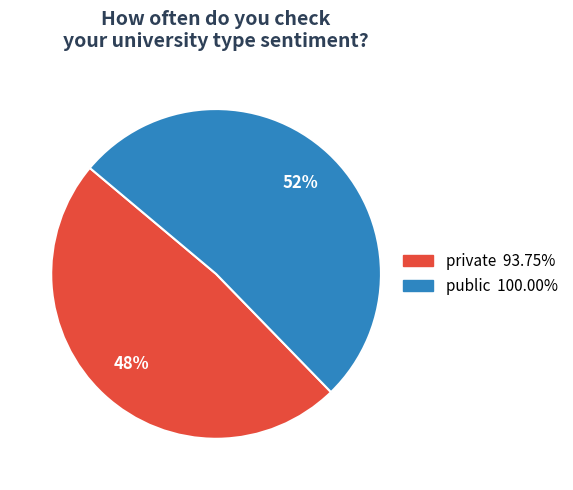

How many slices are in this pie chart?

2